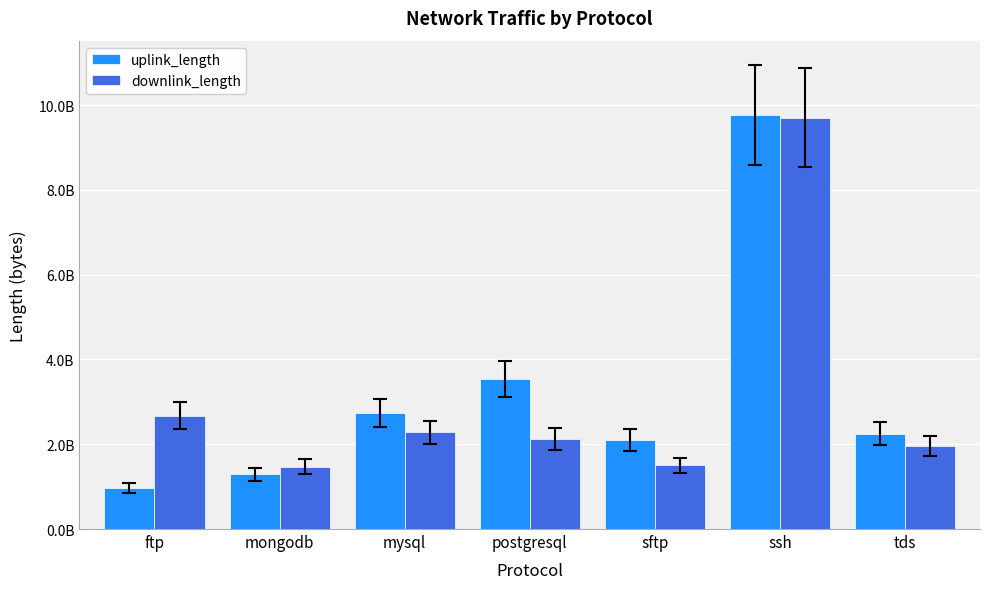

What is the difference between the uplink_length values at ssh and ftp?

8800820702